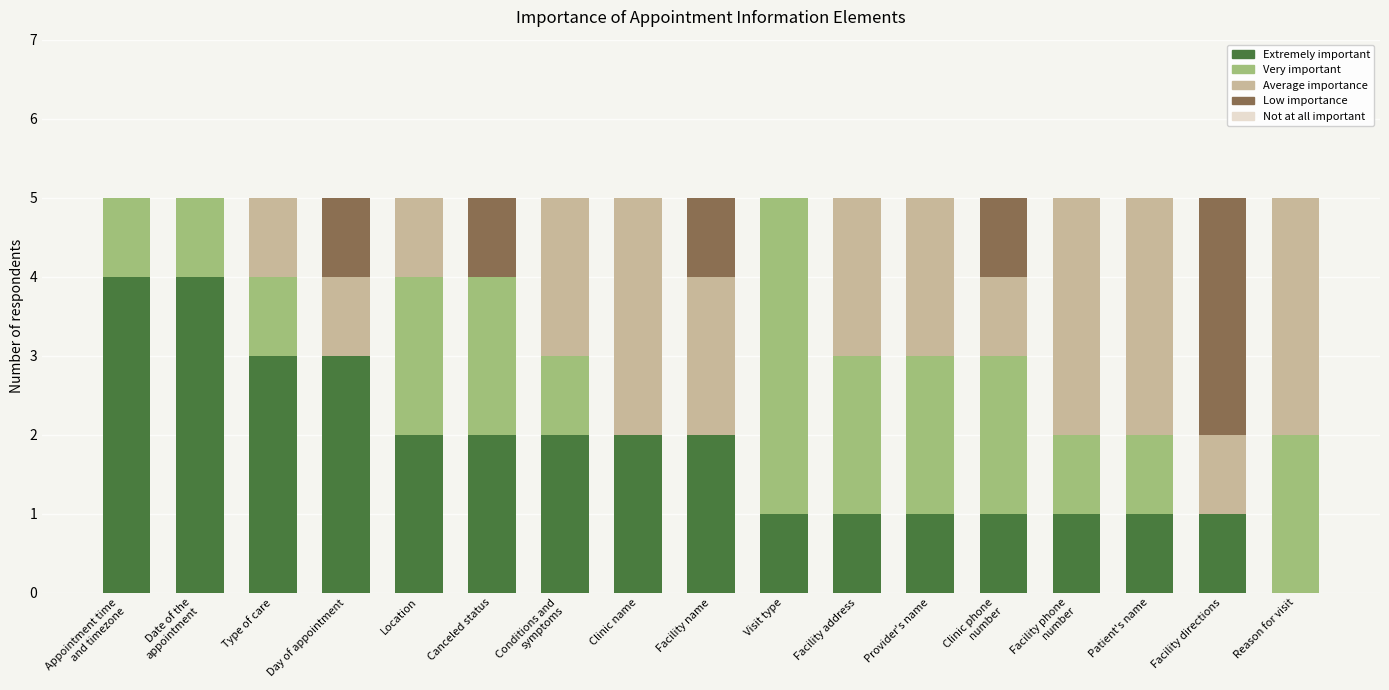

What is the highest value of the Extremely important series?

4